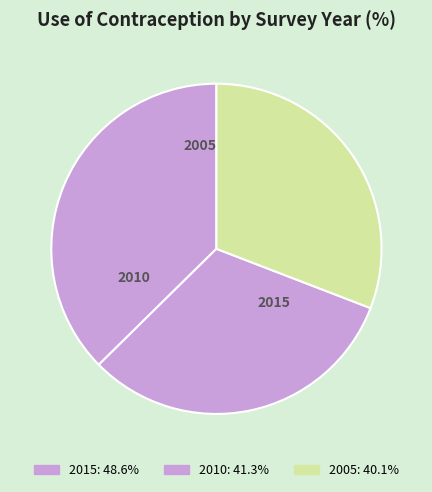

What percentage do 2015 and 2005 together represent?

68.2%